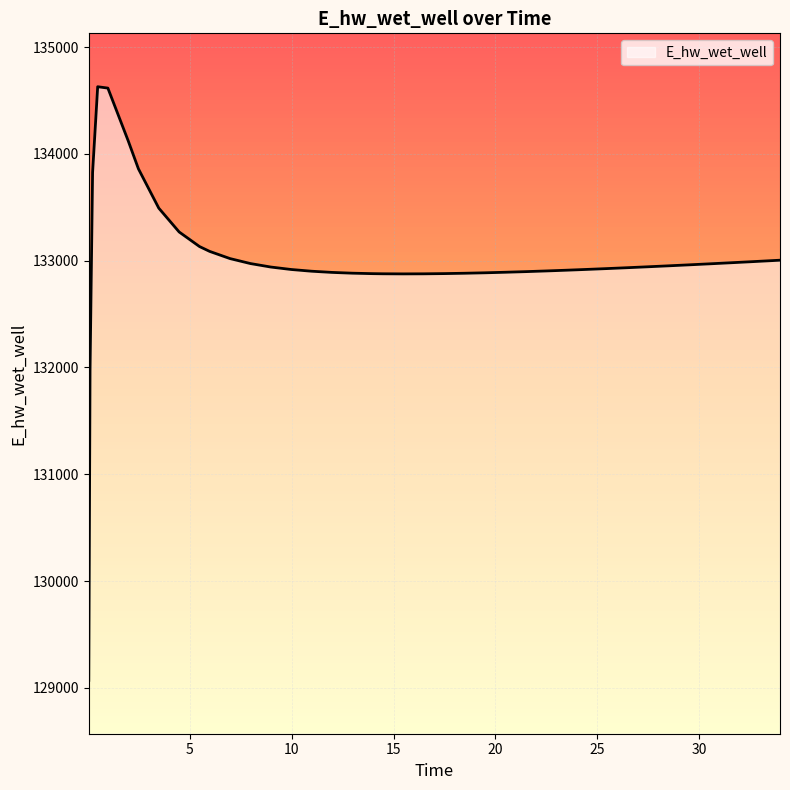

List the labels in order of value, smallest first.

0.03125, 0.09375, 15.46875, 16.46875, 14.46875, 13.96875, 17.46875, 18.46875, 12.96875, 19.46875, 11.96875, 20.46875, 21.46875, 10.96875, 22.46875, 23.46875, 9.96875, 24.46875, 25.46875, 26.46875, 8.96875, 27.46875, 28.46875, 29.46875, 30.46875, 7.96875, 31.46875, 32.46875, 33.46875, 33.96875, 6.96875, 5.96875, 5.46875, 4.46875, 3.46875, 0.21875, 2.46875, 1.96875, 0.96875, 0.46875